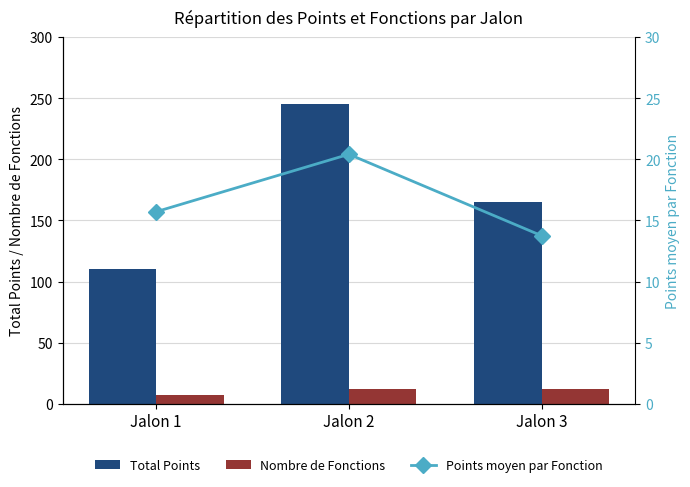

The value of Nombre de Fonctions at Jalon 2 is 4.5. True or false?

False